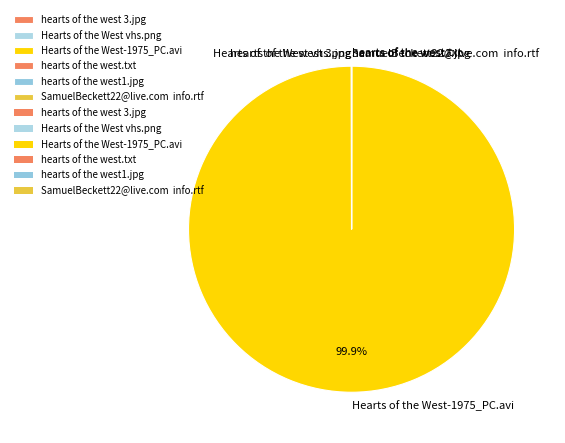

Is there any slice that represents more than half of the pie?

Yes